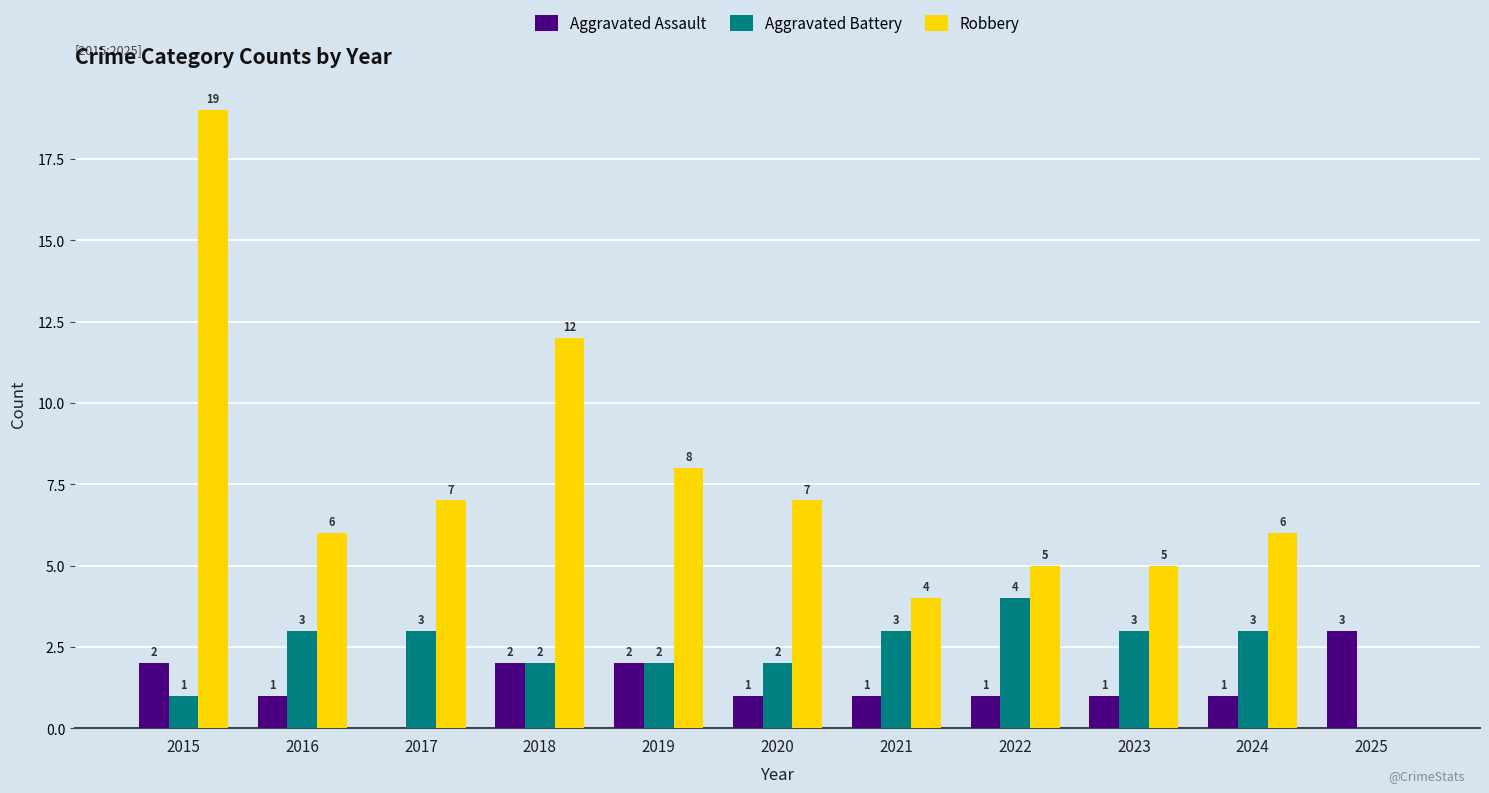

What are all the series names shown in the legend?

Aggravated Assault, Aggravated Battery, Robbery